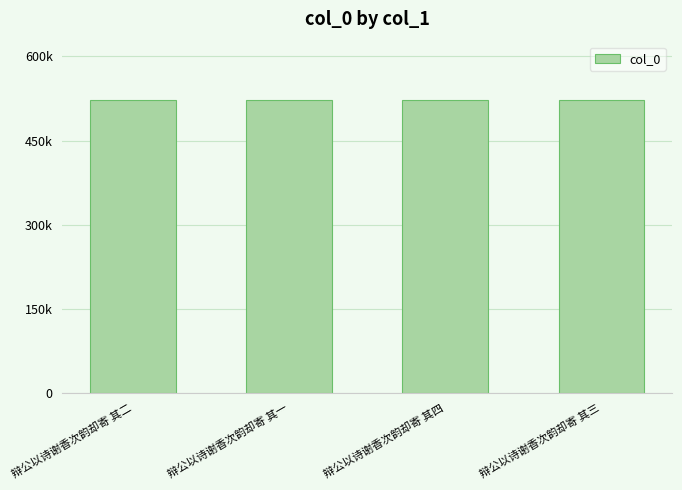

True or false: the data shows 521859 at 辩公以诗谢香次韵却寄 其二.

True